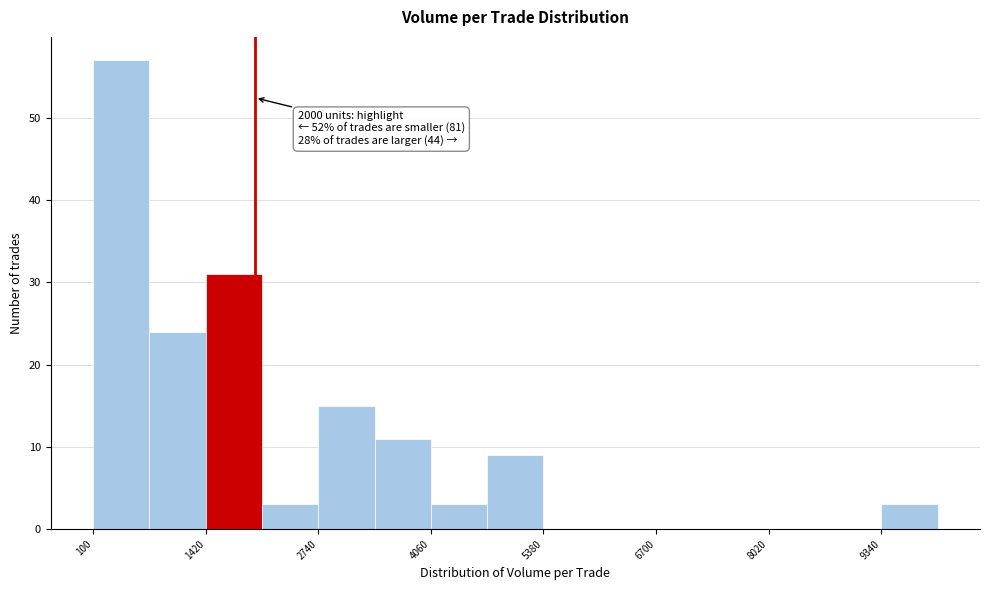

Around what value on the x-axis is the tallest bar? Give the approximate position of its centre, as read against the axis.

400